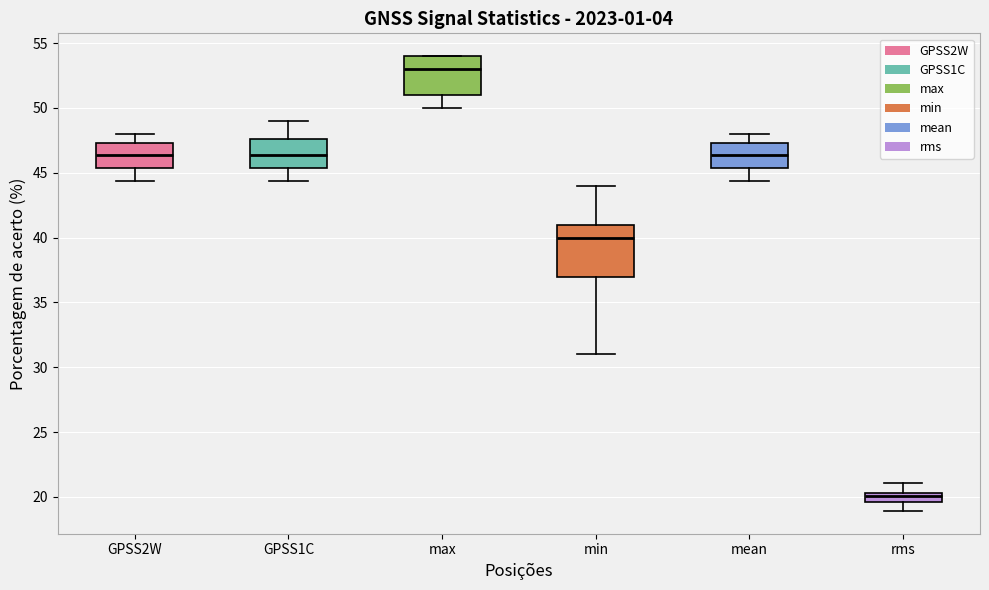

Which box has the highest median line?

max